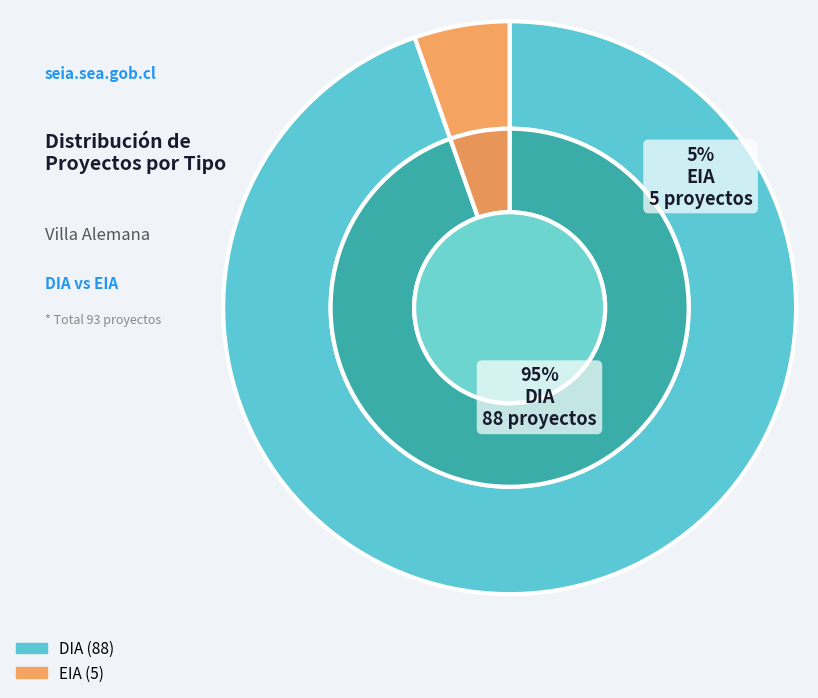

Does DIA account for over 50% of the chart?

Yes